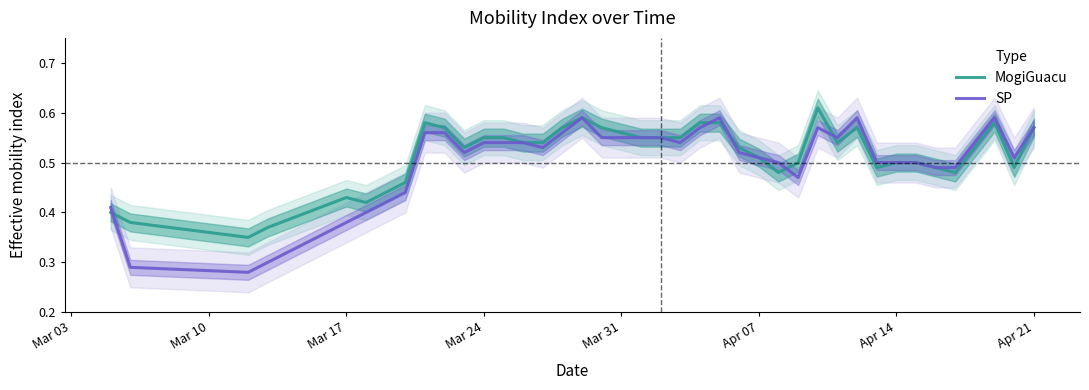

True or false: SP and MogiGuacu intersect in this chart.

True